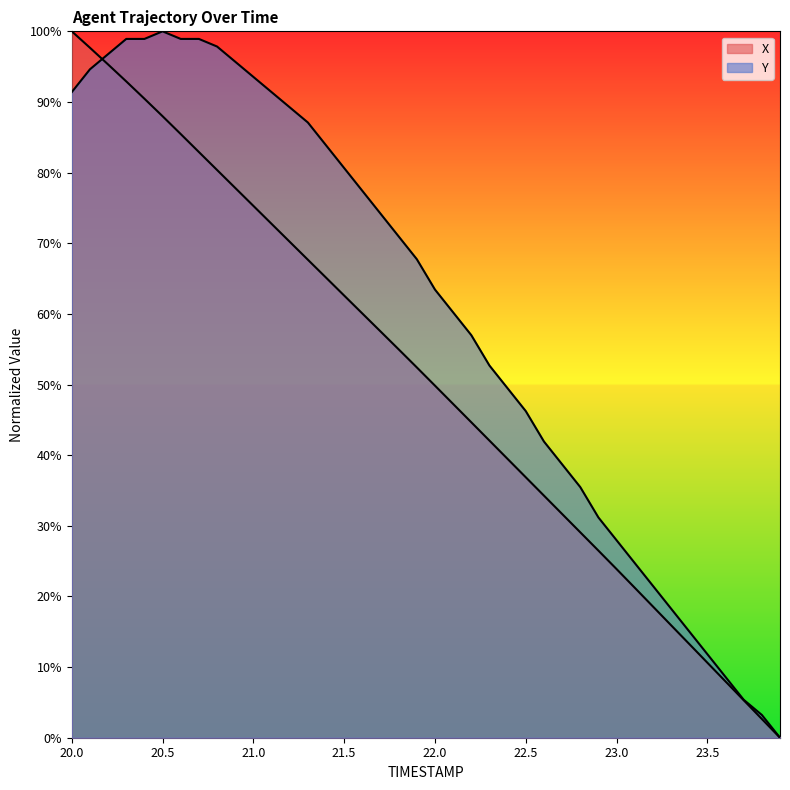

What is the average value of the X series?

50.8